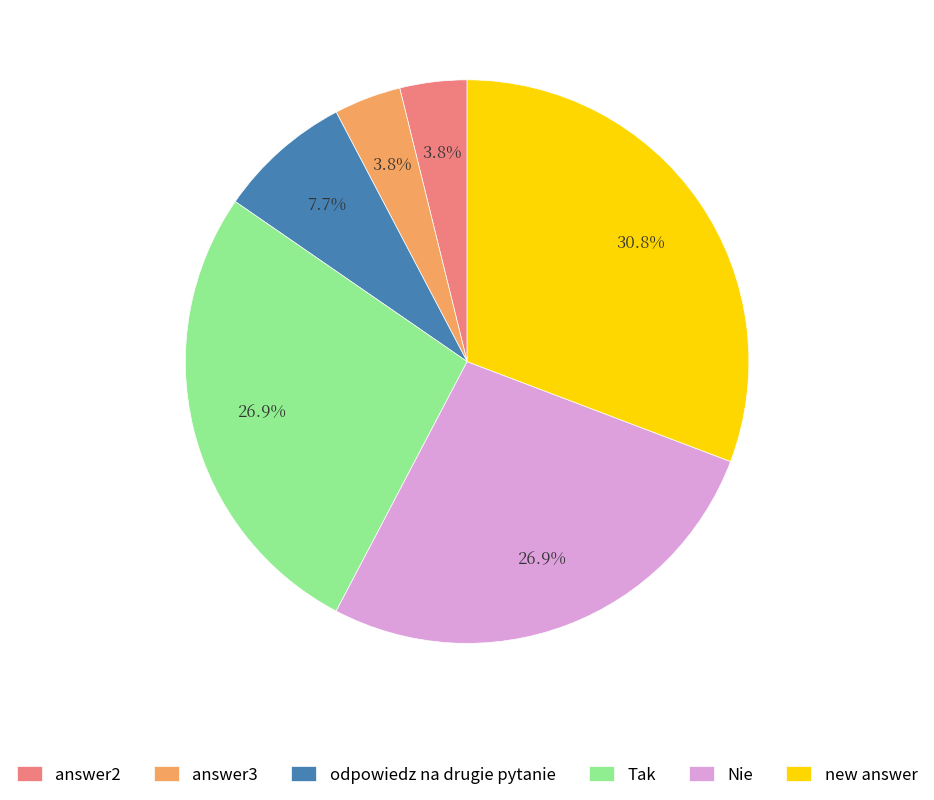

What percentage is the Nie slice, to the nearest percent?

27%